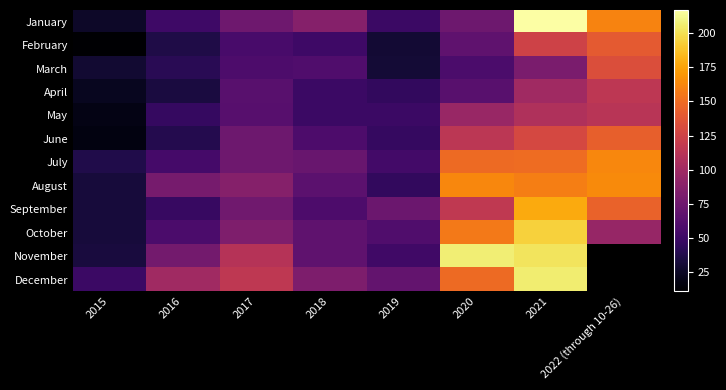

Rank the series at 2015 from lowest to highest value.

February, June, May, April, January, March, August, September, October, November, July, December